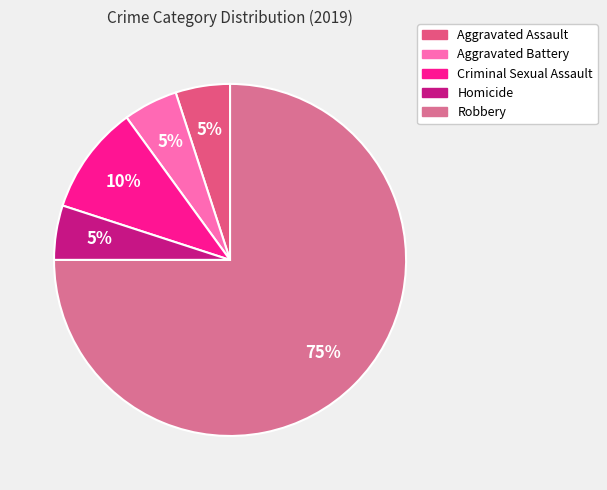

Between Aggravated Assault and Aggravated Battery, which is larger?

Aggravated Assault